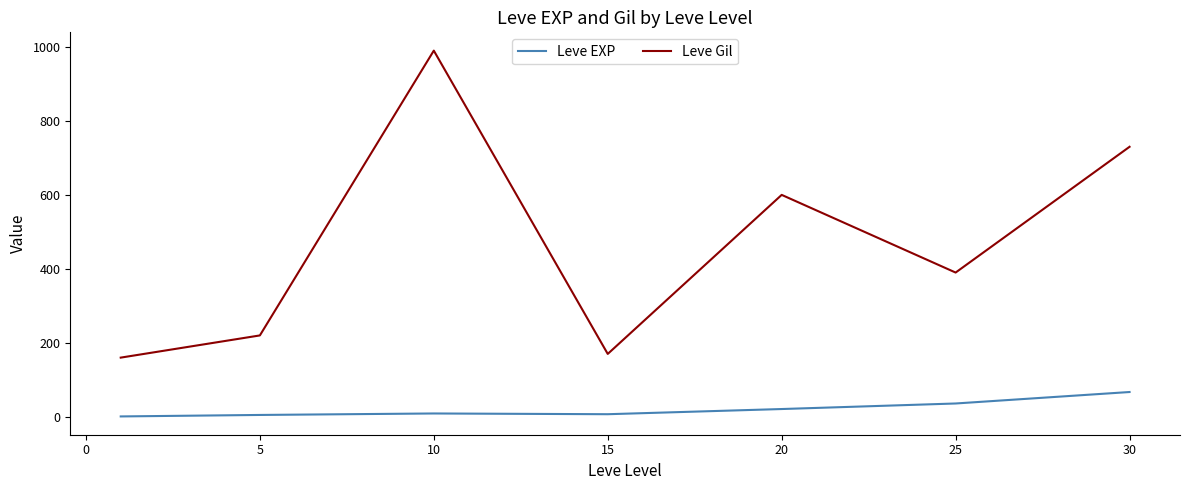

True or false: Leve EXP and Leve Gil intersect in this chart.

False